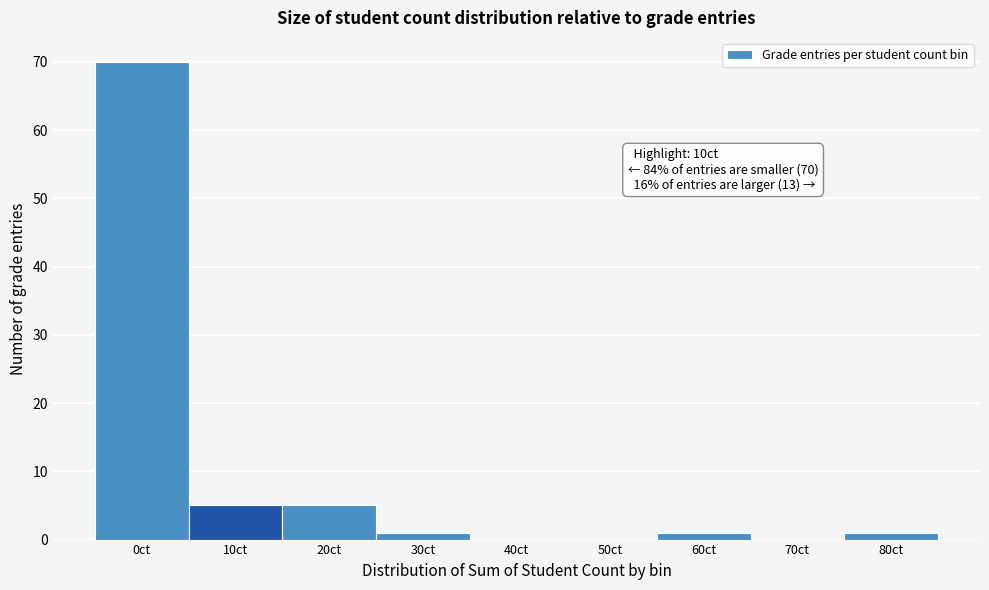

Reading left to right, list all the values displayed in this chart.

0ct=70	10ct=5	20ct=5	30ct=1	40ct=0	50ct=0	60ct=1	70ct=0	80ct=1